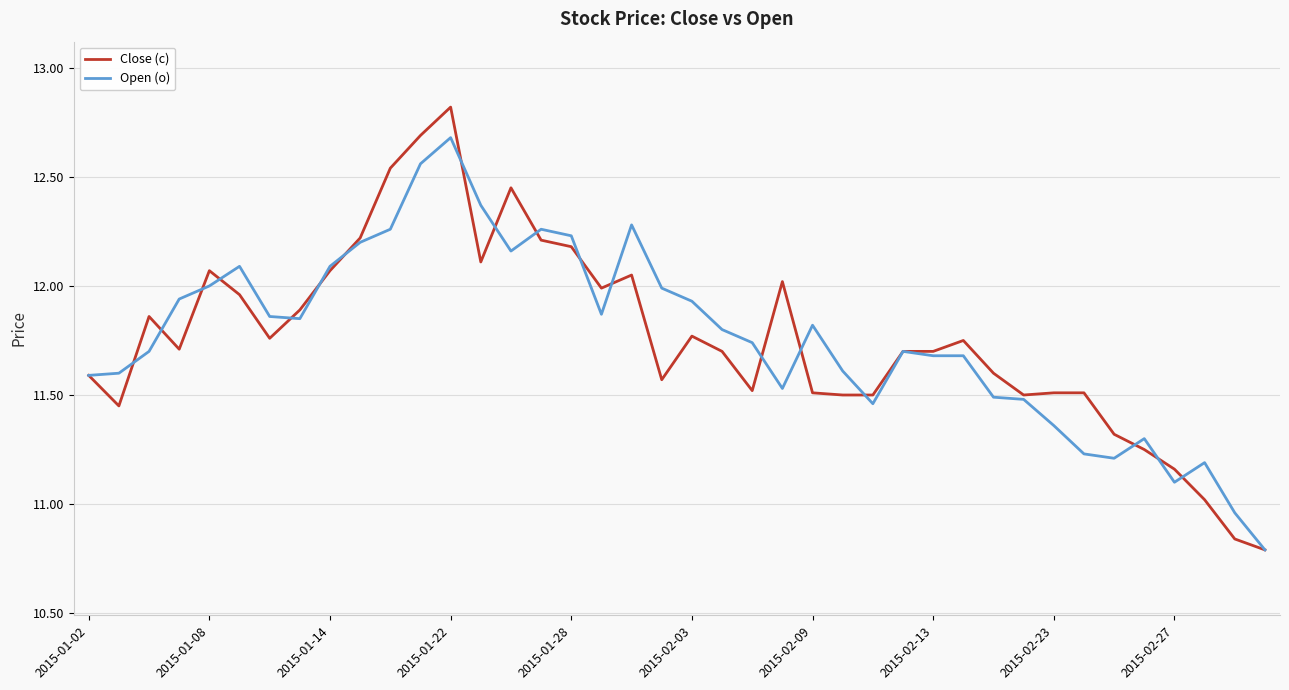

True or false: Close (c) has more than 1 interior local peaks.

True